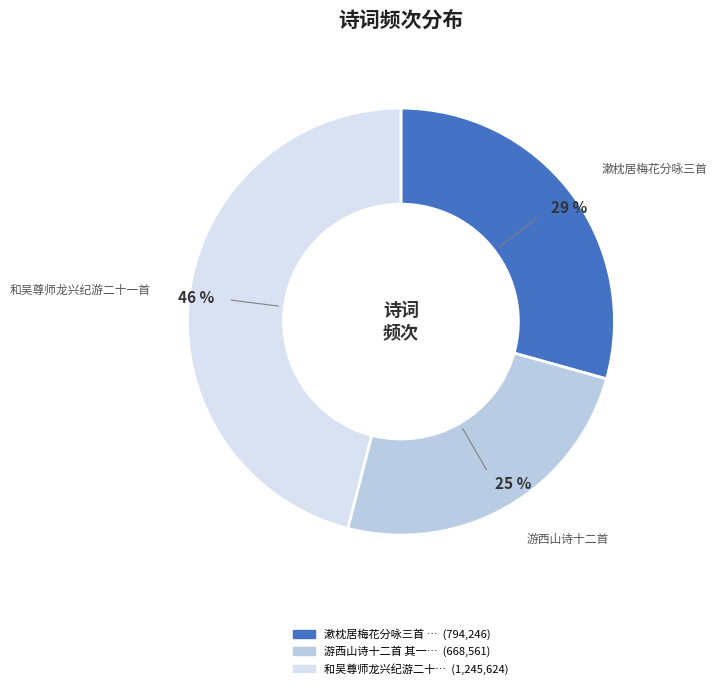

To the nearest percent, what is the average slice percentage?

33%